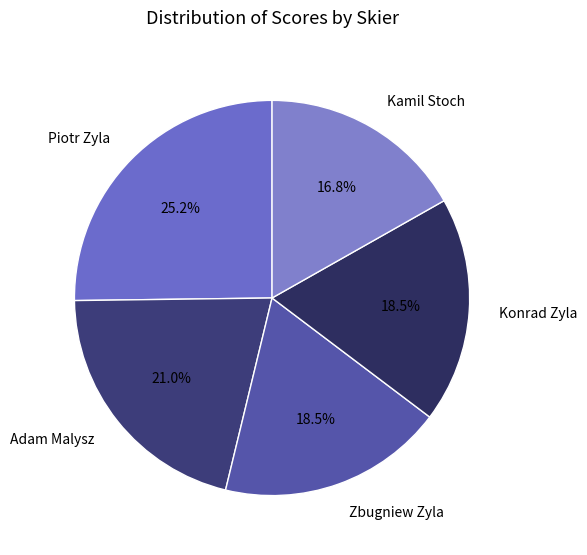

Approximately how many times larger is the value at Piotr Zyla compared to Zbugniew Zyla?

1.4